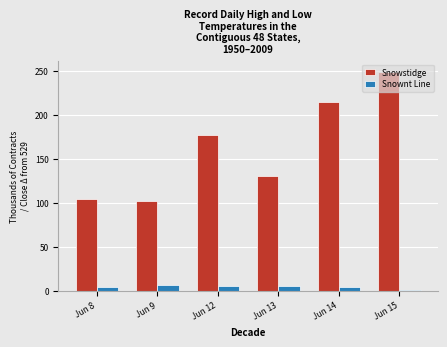

List the labels in order of Snowstidge value, largest first.

Jun 15, Jun 14, Jun 12, Jun 13, Jun 8, Jun 9